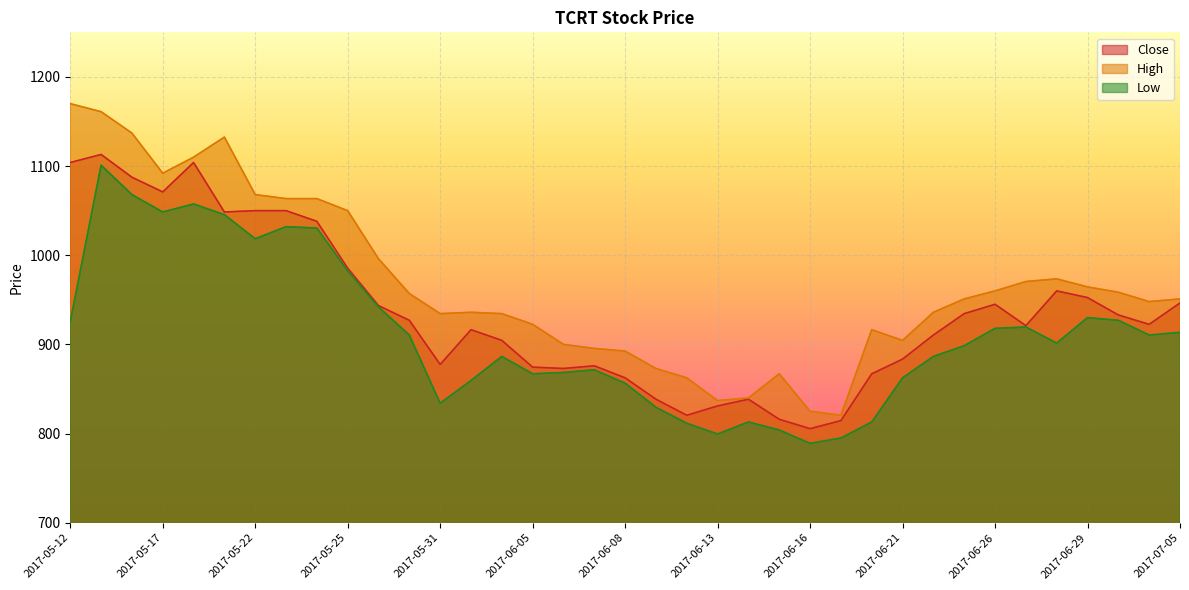

The High series shows 1833.7 at 2017-05-17. True or false?

False